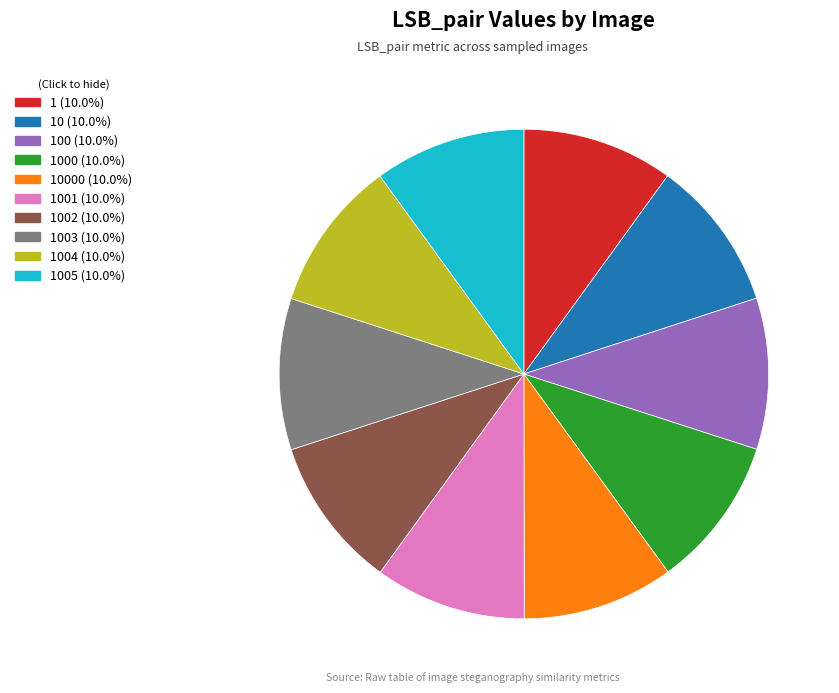

Is the sum of 1 (10.0%) and 10000 (10.0%) greater than half?

No